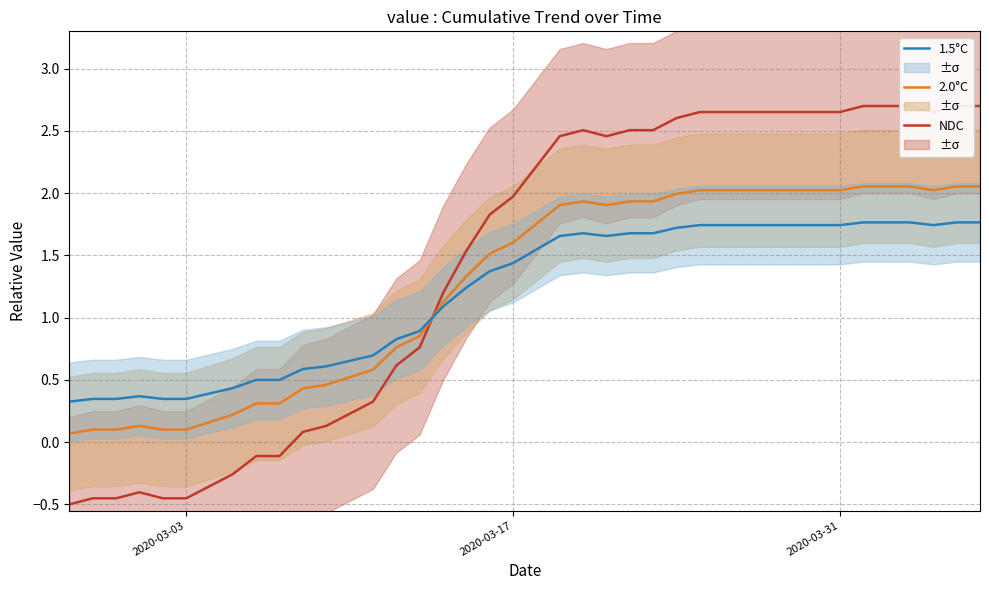

The 1.5°C series shows 0.3 at 2020-03-03. True or false?

True